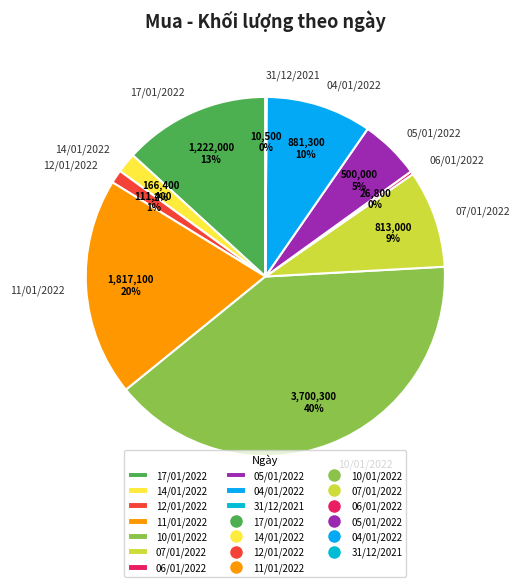

Between 10/01/2022 and 06/01/2022, which is larger?

10/01/2022